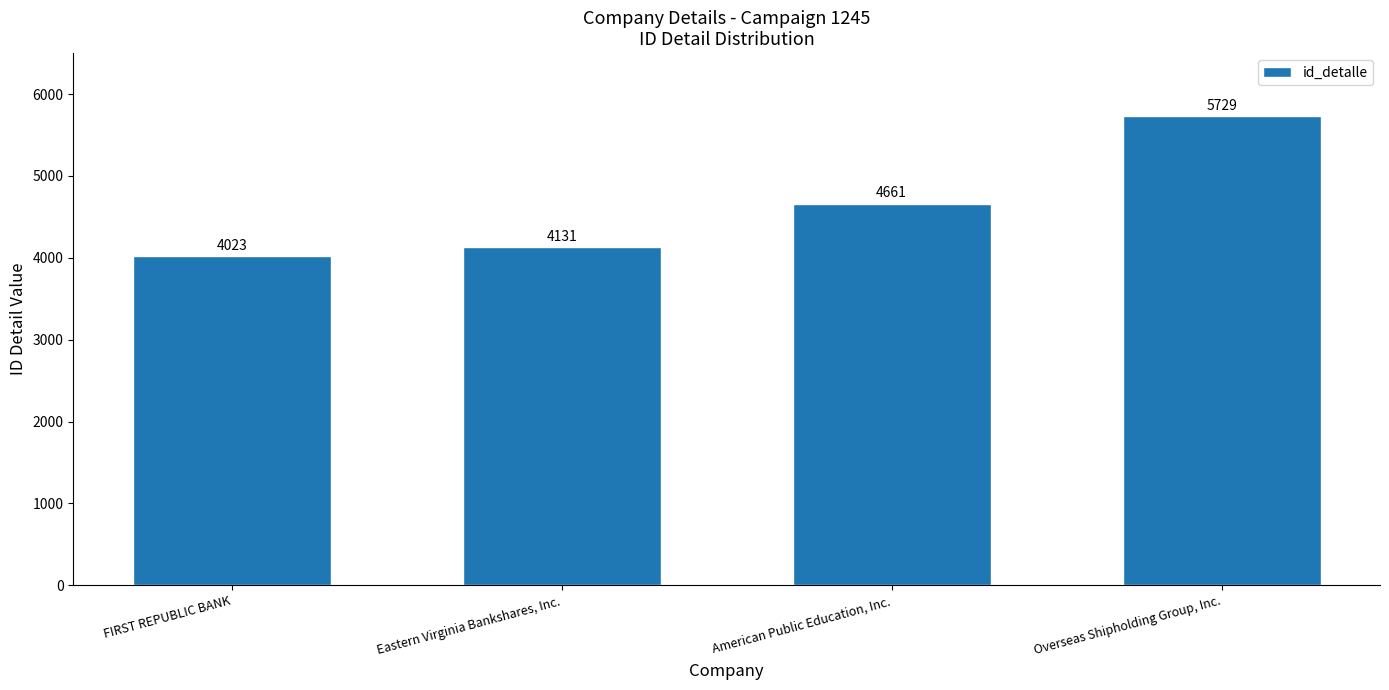

The chart shows a value of 4661 at American Public Education, Inc.. True or false?

True